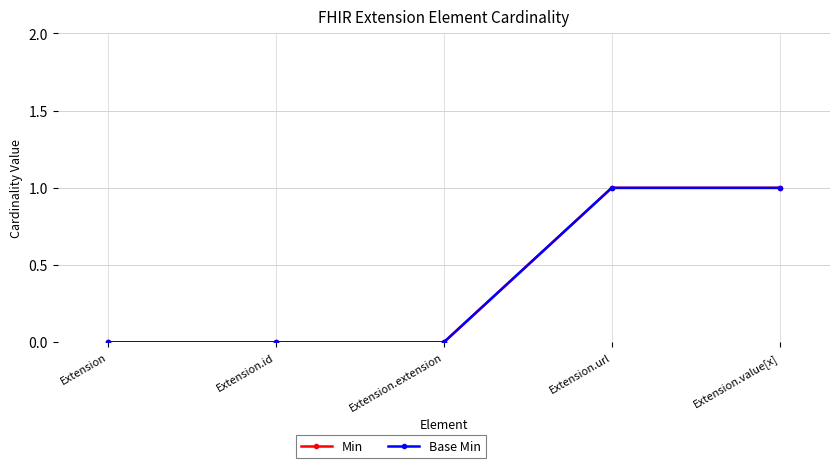

True or false: Min has a value of 0 at Extension.id.

True